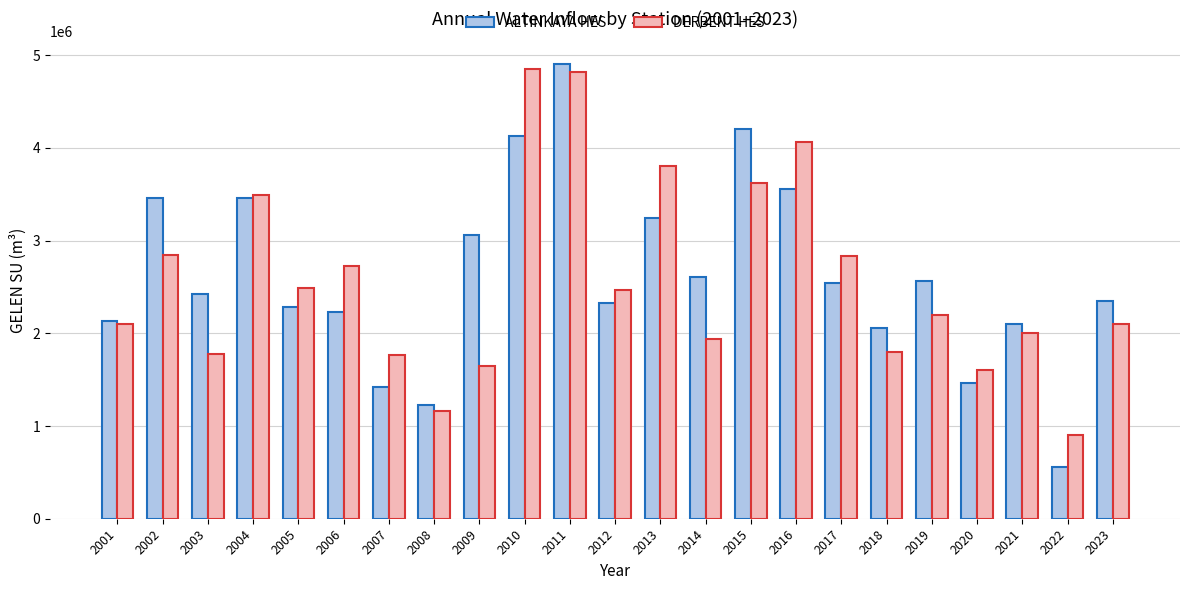

Are the bars horizontal?

No